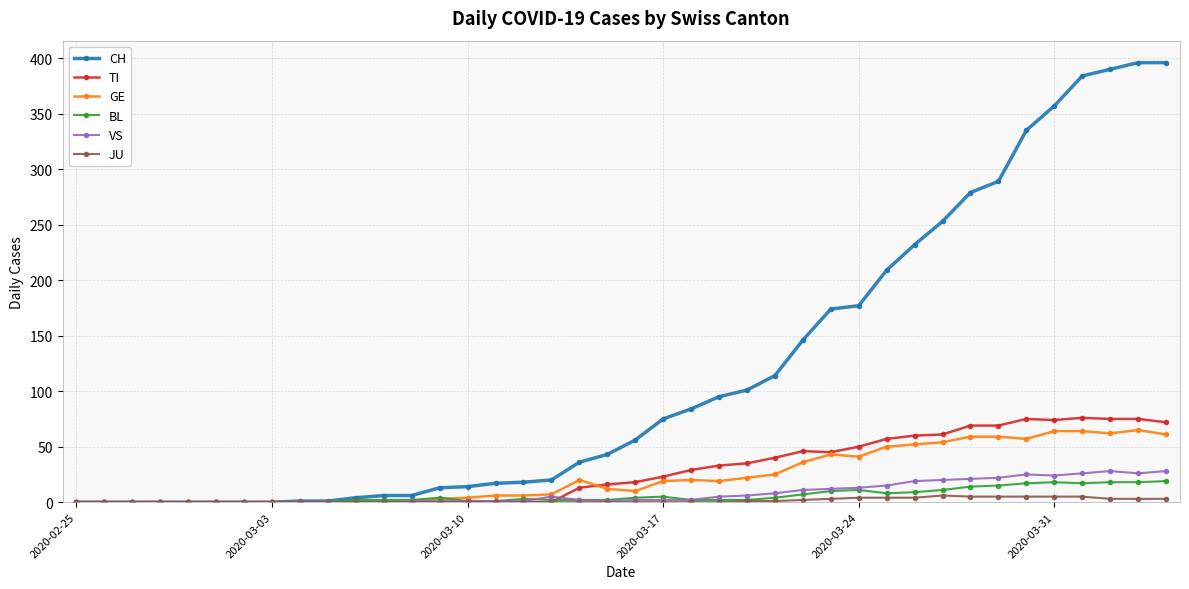

Is this an area chart (filled region under the line)?

No